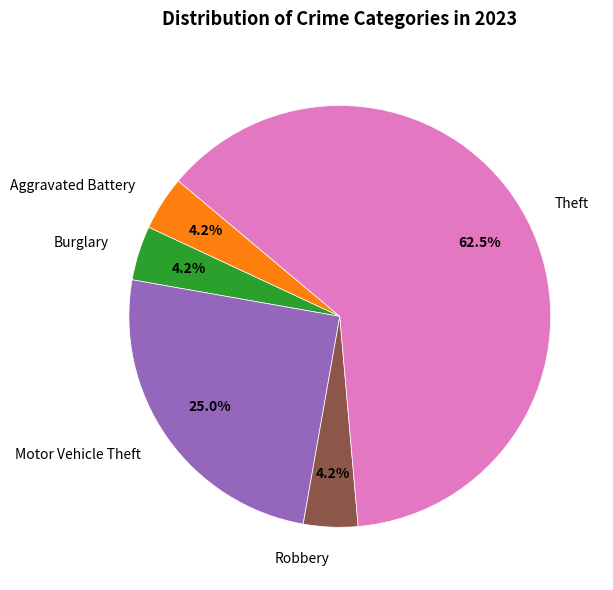

Is the sum of Motor Vehicle Theft and Robbery greater than half?

No